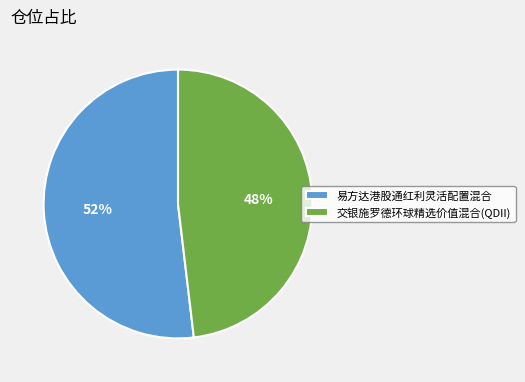

Which category has the smallest portion of the pie?

交银施罗德环球精选价值混合(QDII)